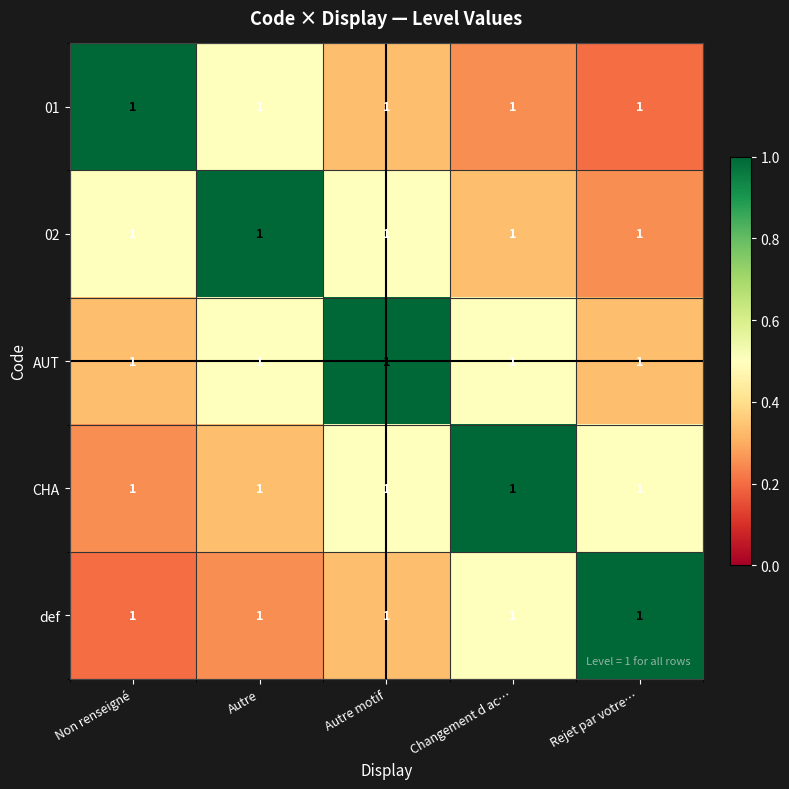

True or false: CHA has a value of 0.2 at Autre.

False